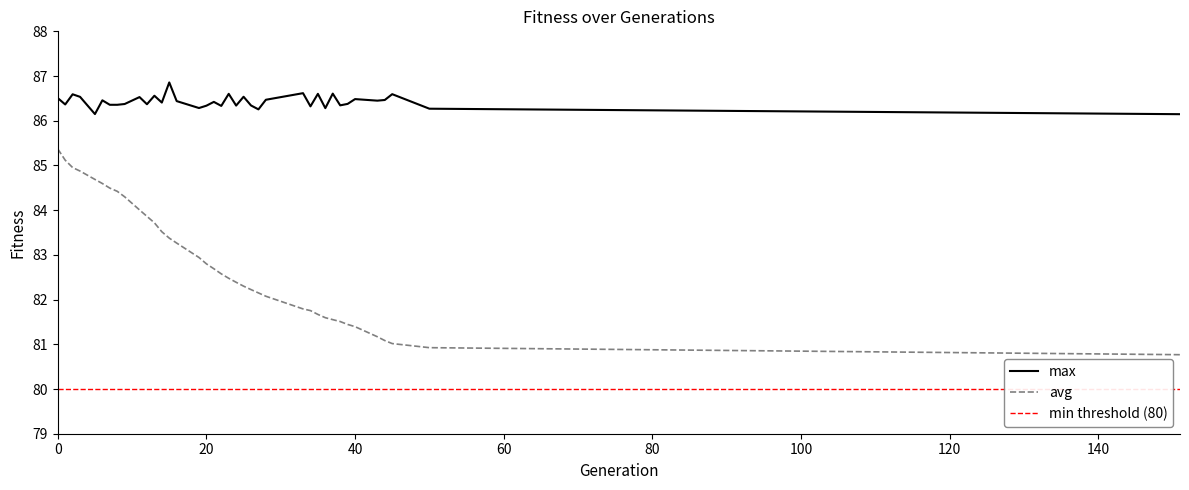

True or false: max and avg cross at least once.

False